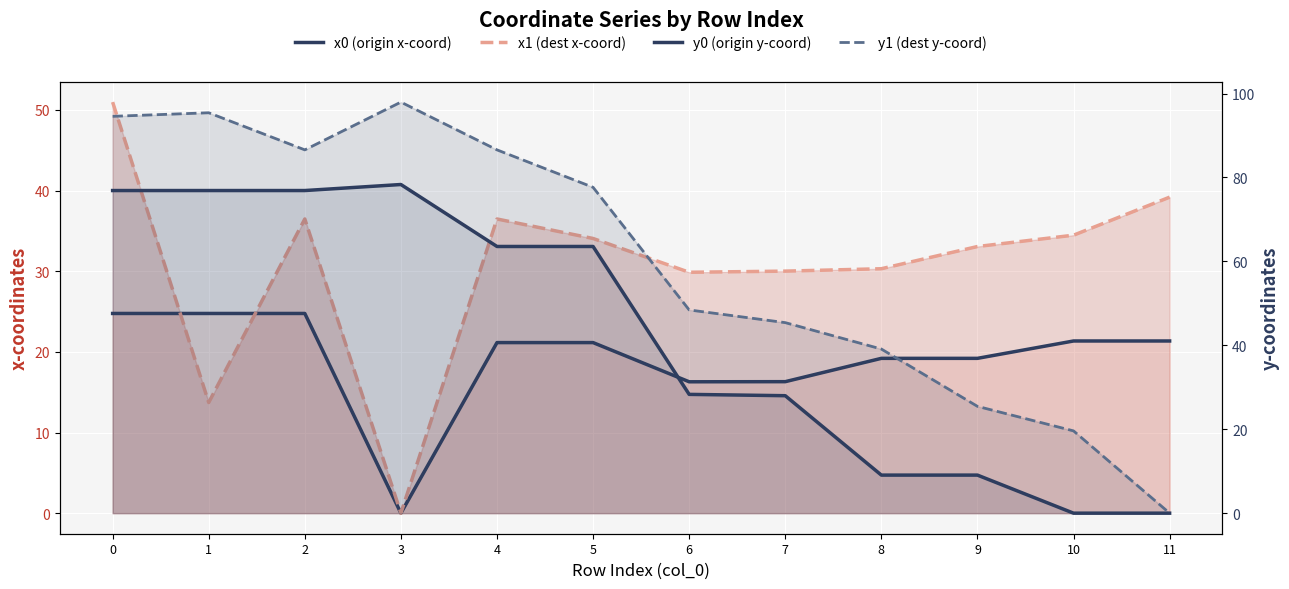

What is the difference between the maximum and minimum values in the y1 (dest y-coord) series?

98.0